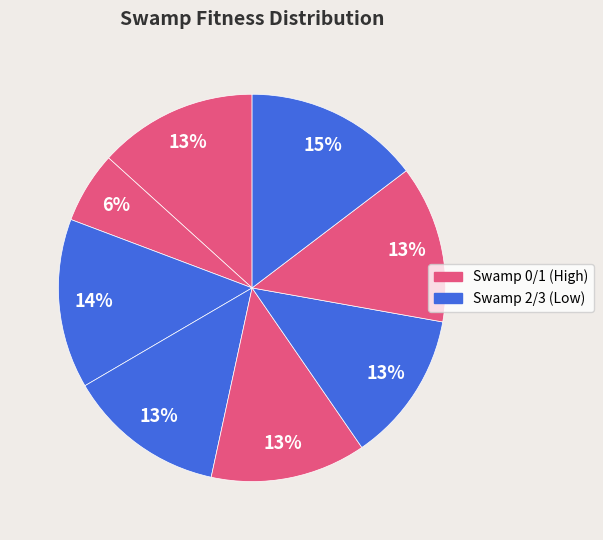

How many slices are in this pie chart?

8